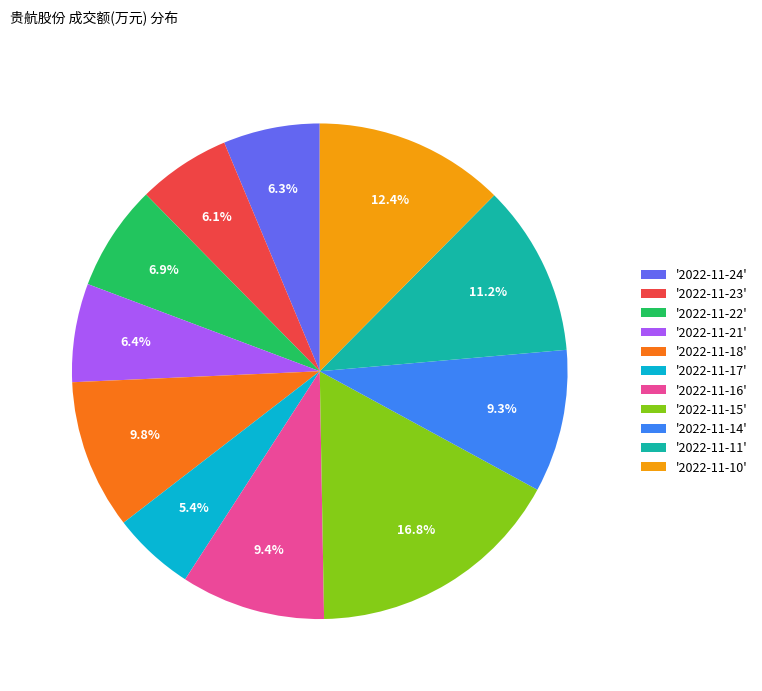

Does '2022-11-17' represent more than half of the total?

No